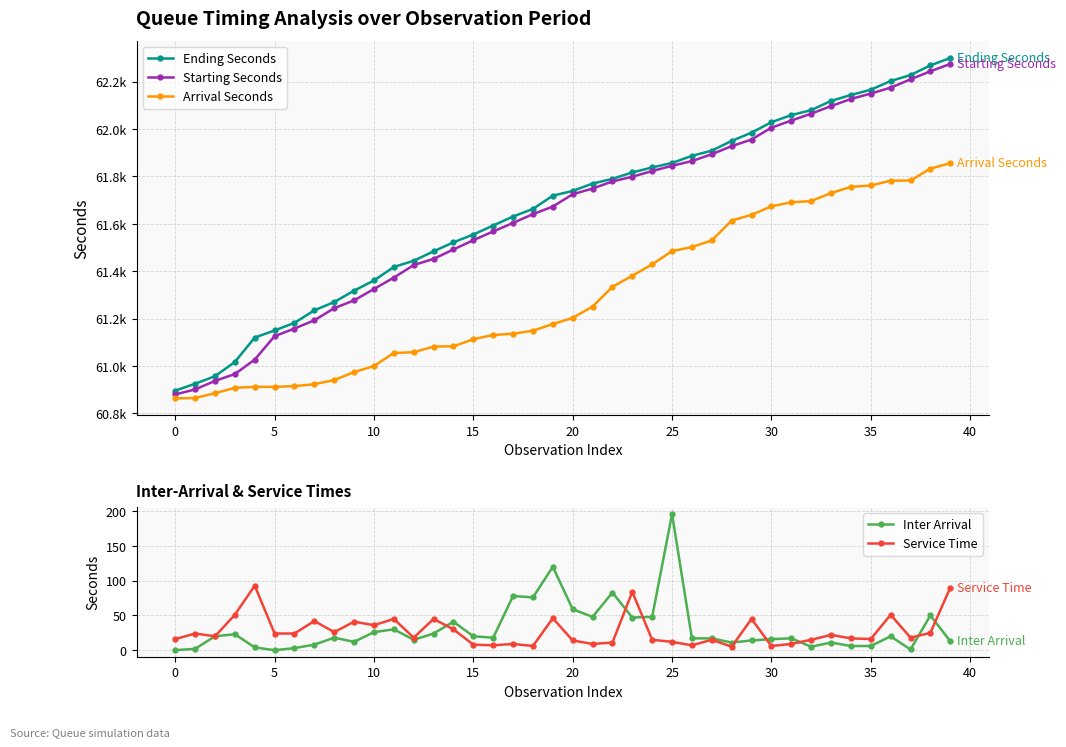

Reading left to right, extract all data points from this chart.

Ending Seconds: 60896	60925	60957	61017	61120	61150	61182	61235	61270	61318	61361	61418	61444	61484	61522	61555	61593	61631	61663	61719	61739	61770	61790	61817	61838	61857	61887	61909	61950	61985	62029	62059	62080	62119	62144	62166	62203	62228	62269	62300
Starting Seconds: 60880	60901	60937	60966	61027	61126	61158	61193	61244	61277	61325	61373	61426	61452	61492	61531	61568	61604	61641	61673	61725	61749	61779	61799	61823	61845	61865	61894	61928	61956	62006	62036	62065	62097	62127	62150	62175	62210	62244	62275
Arrival Seconds: 60863	60865	60885	60908	60912	60912	60915	60923	60941	60974	61000	61055	61058	61082	61083	61113	61131	61136	61149	61177	61203	61251	61334	61381	61429	61485	61502	61530	61614	61638	61674	61691	61696	61730	61756	61762	61782	61783	61833	61856
Inter Arrival: 0	2	20	23	4	0	3	8	18	12	26	30	15	24	41	20	18	78	76	120	59	48	83	47	48	196	17	17	11	14	16	17	5	11	6	6	20	1	50	13
Service Time: 16	24	20	51	93	24	24	42	26	41	36	45	18	45	30	8	7	9	6	46	14	9	11	84	15	12	7	15	5	45	6	9	15	22	17	16	51	18	25	90